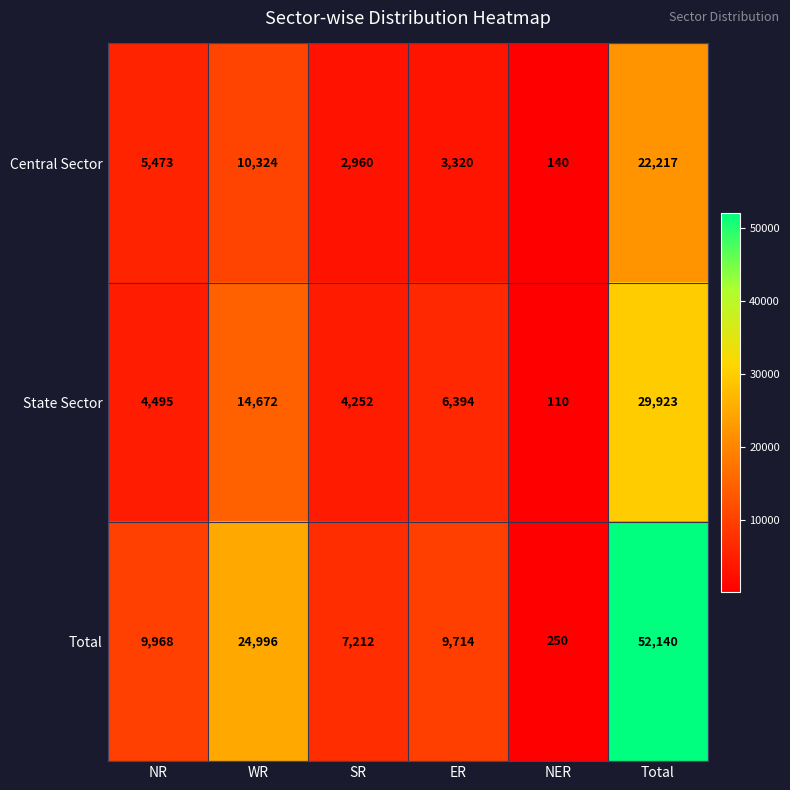

What value does the Total series have at SR, to the nearest 50?

7200